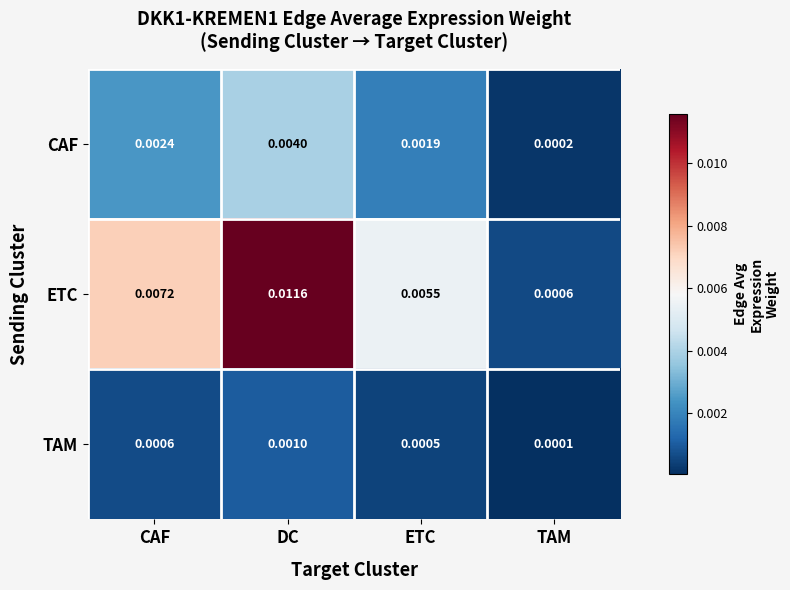

At which category does the chart reach its minimum across all series?

TAM